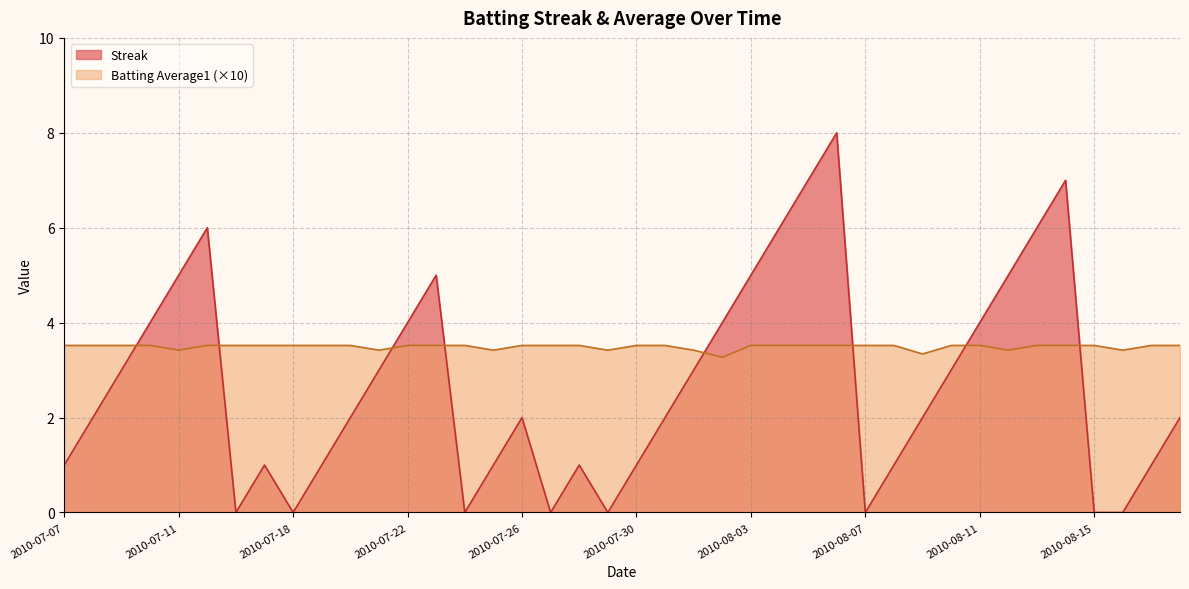

At which label does Batting Average1 reach its minimum?

2010-08-02